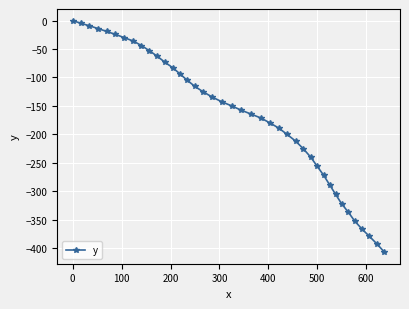

What is the average value?

-168.4